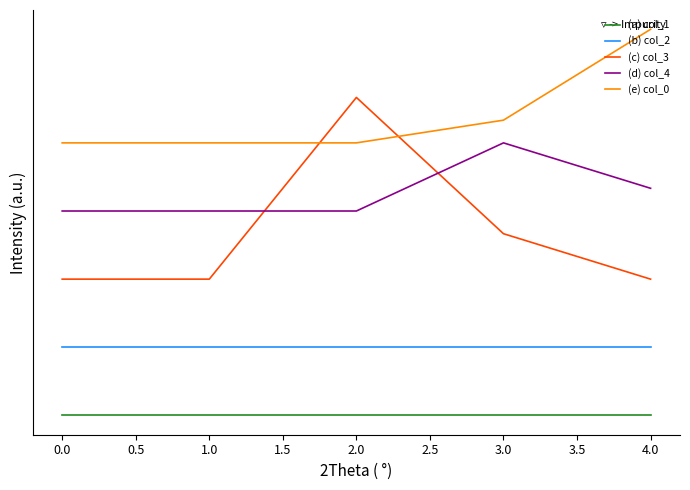

Count the (d) col_4 values in the range 9 to 10.

4